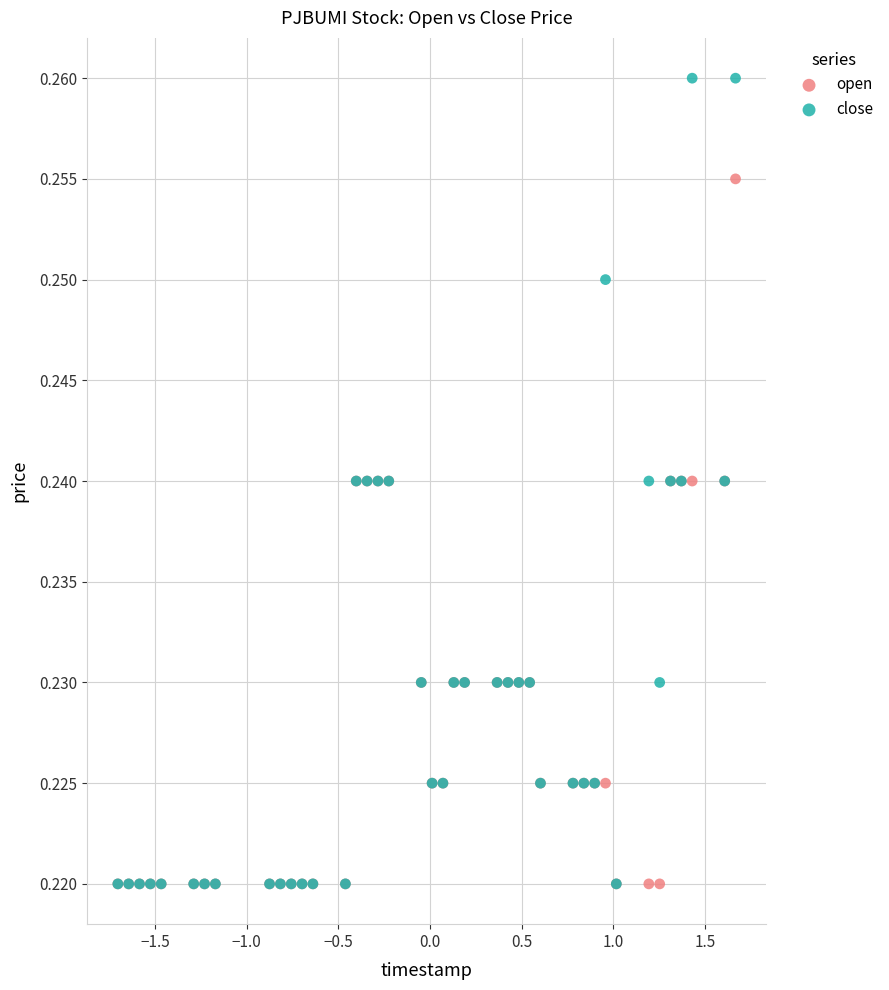

What are all the series names shown in the legend?

open, close